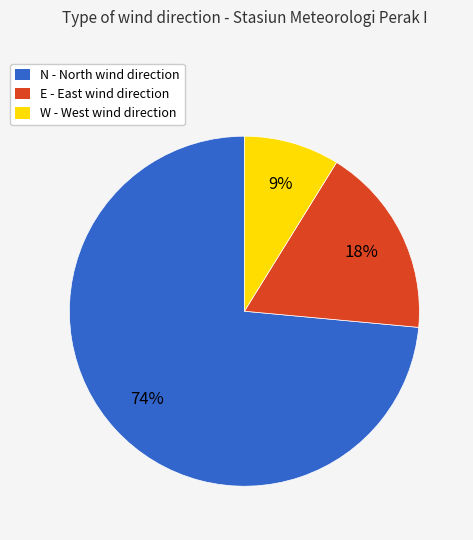

To the nearest percent, what is the average slice percentage?

33%